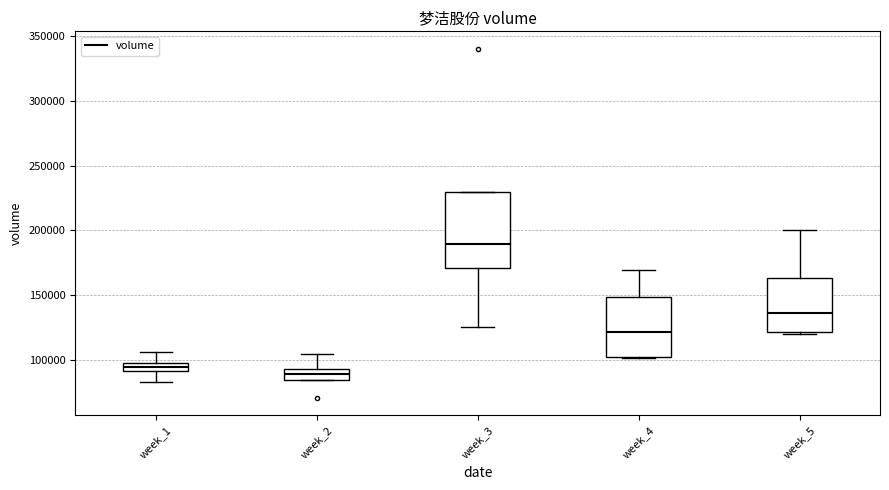

Where does the median line of the box for week_2 sit on the y-axis? The values are not printed on the chart, so give them approximately, as read against the axis.

90000